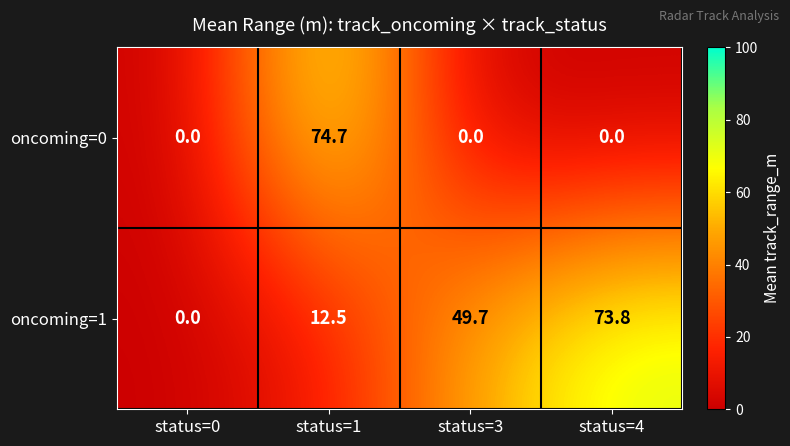

List the series in order of their overall mean, lowest first.

oncoming=0, oncoming=1